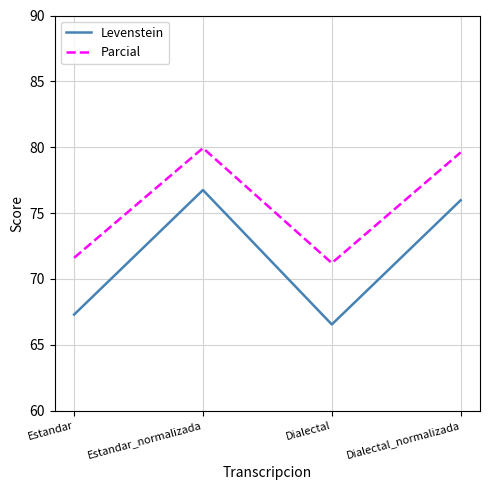

How many series are shown in this chart?

2